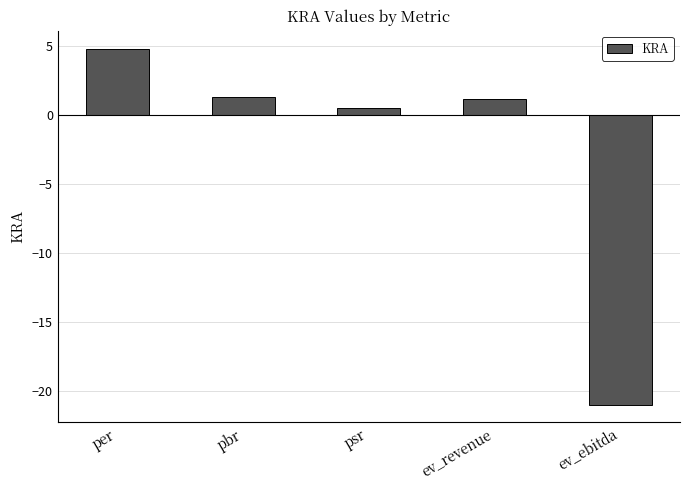

How many values are below 1?

2